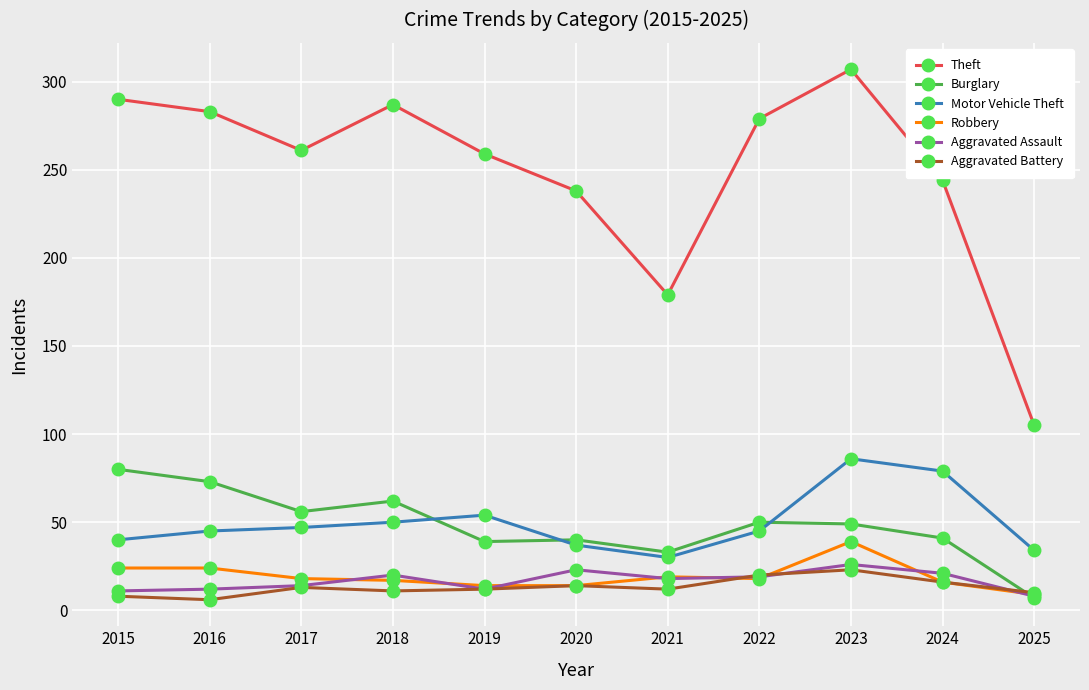

What is the maximum value shown in the chart?

307